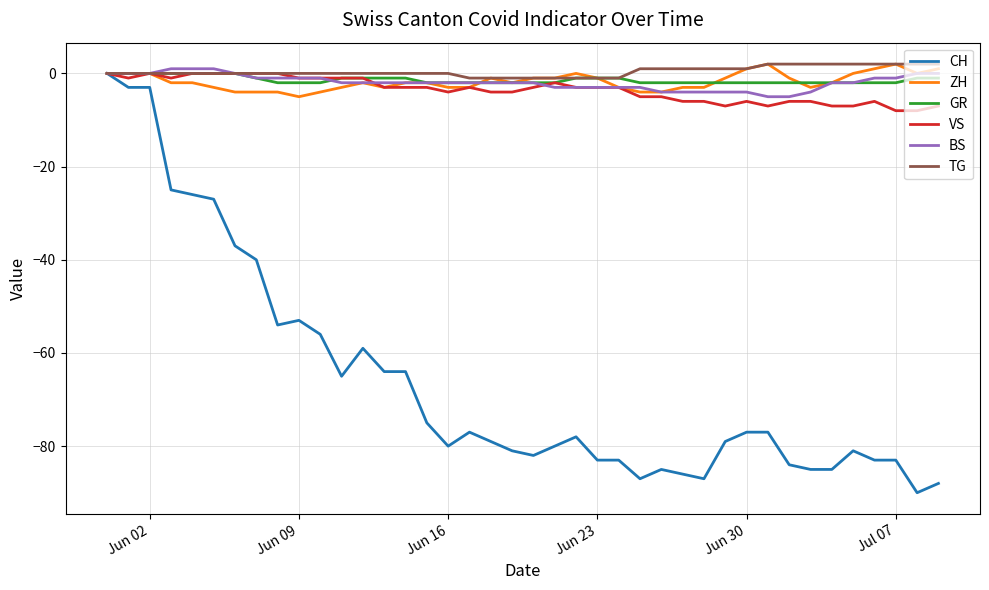

What is the smallest value displayed?

-90